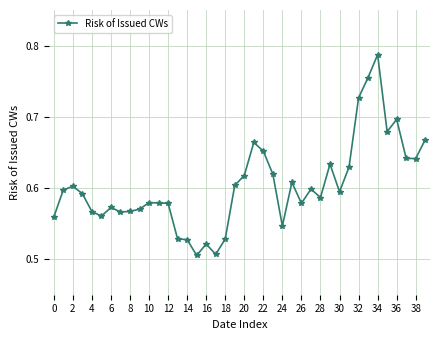

What is the difference between the maximum and minimum values?

0.3